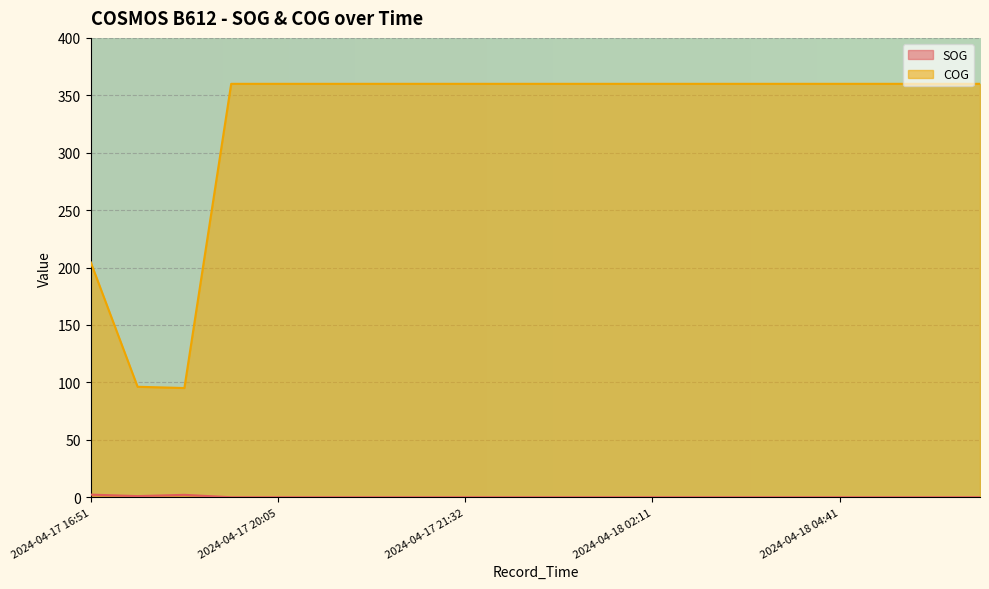

List the series in order of their overall mean, highest first.

COG, SOG